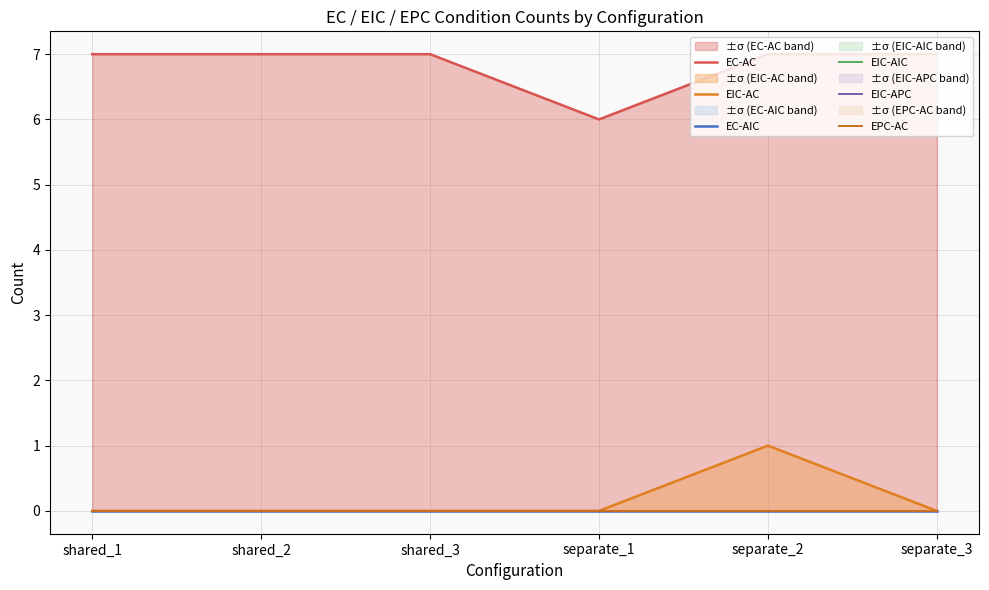

What is the label of the 5th point from the left?

separate_2